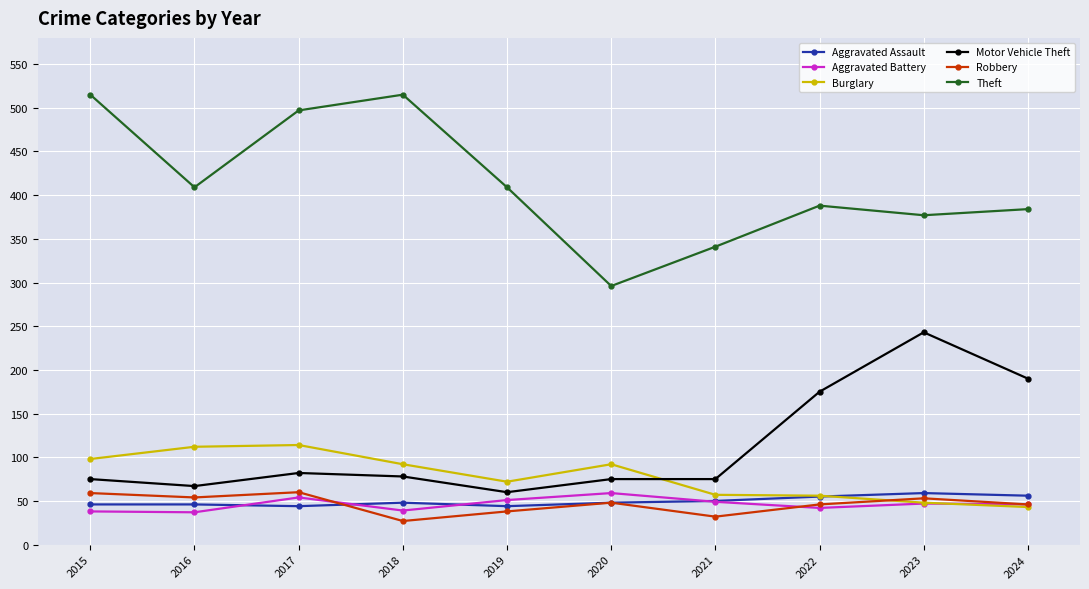

What is the average value of the Motor Vehicle Theft series?

112